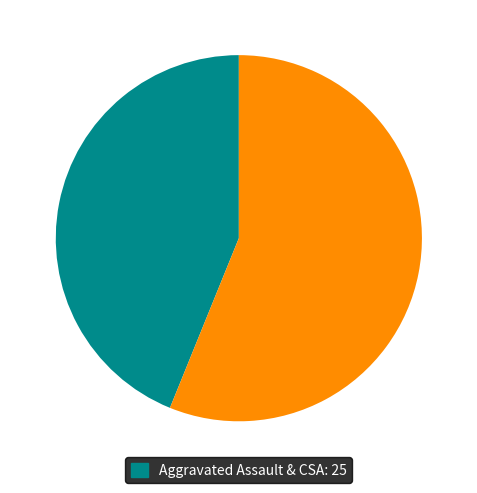

Does any single category account for the majority?

Yes